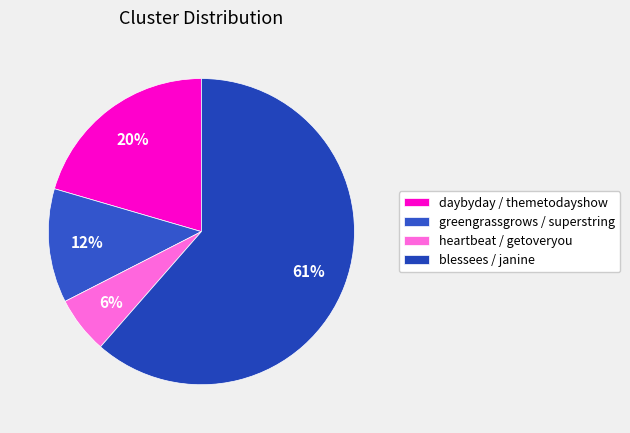

What is the ratio of the value at blessees / janine to the value at daybyday / themetodayshow?

3.0